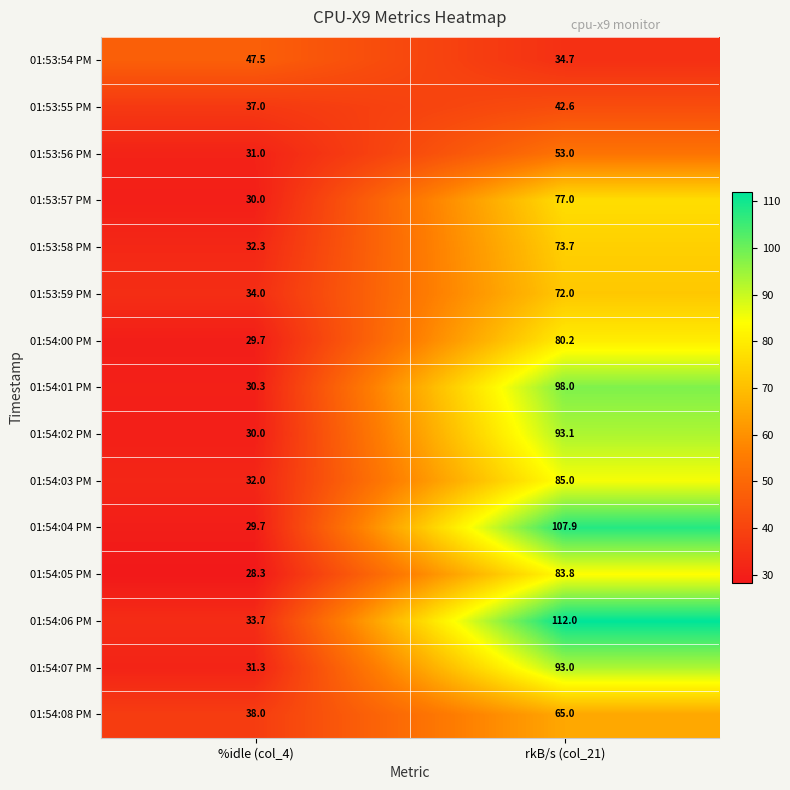

Rank the series by their maximum value, from highest to lowest.

01:54:06 PM, 01:54:04 PM, 01:54:01 PM, 01:54:02 PM, 01:54:07 PM, 01:54:03 PM, 01:54:05 PM, 01:54:00 PM, 01:53:57 PM, 01:53:58 PM, 01:53:59 PM, 01:54:08 PM, 01:53:56 PM, 01:53:54 PM, 01:53:55 PM